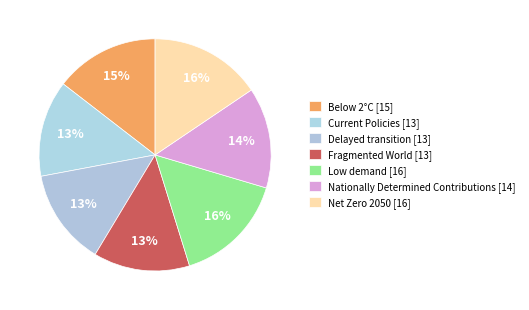

How many segments does this pie chart have?

7